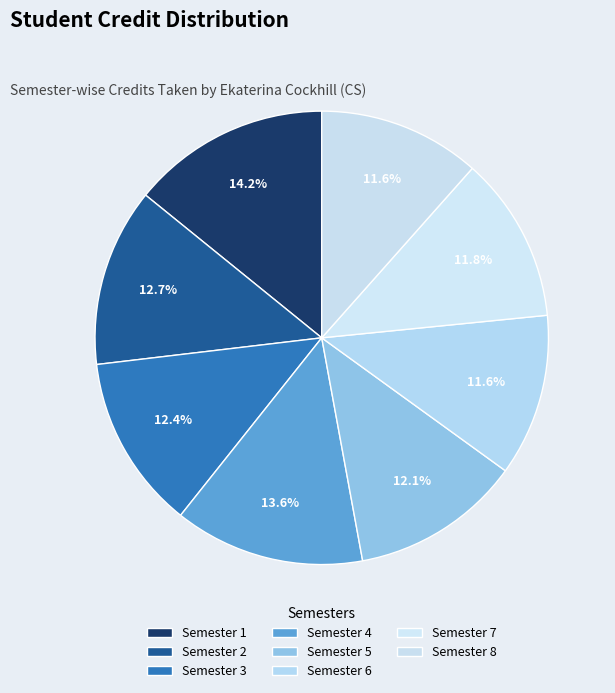

Count the number of slices in the pie.

8